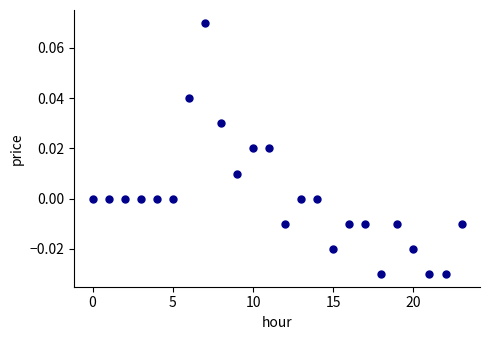

How many points are shown in the scatter plot?

24